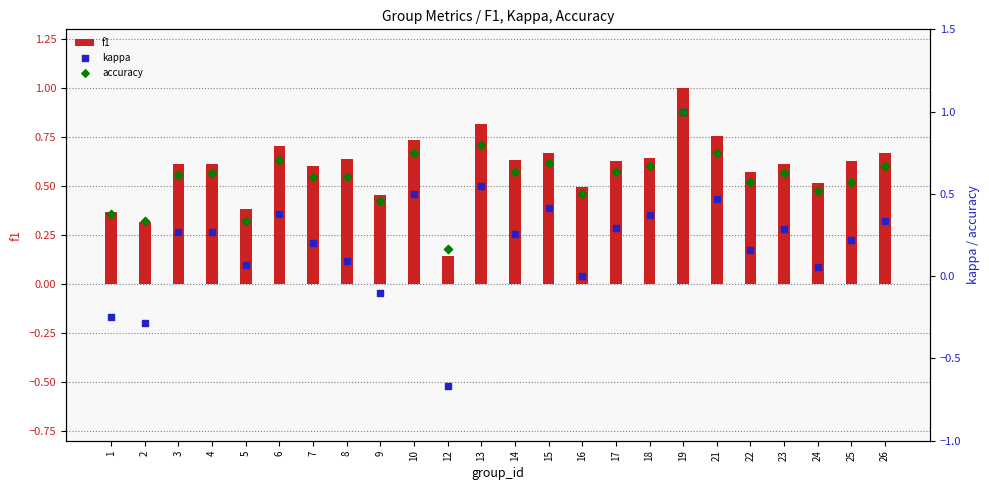

Which series contains the lowest Y value?

kappa